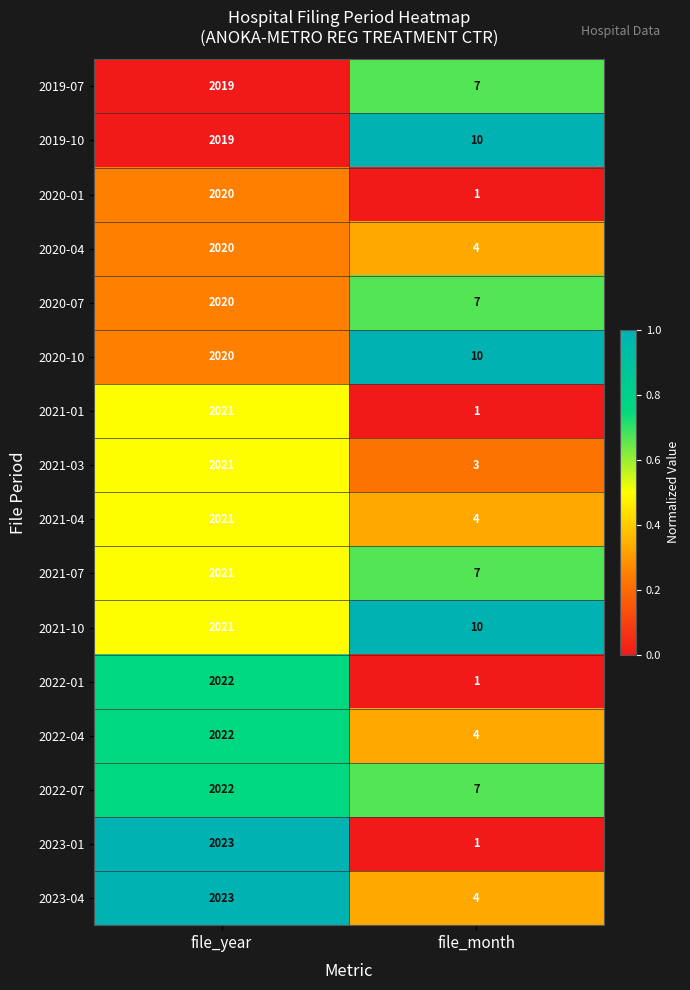

Where is 2020-01 nearest to the value 1010?

file_month